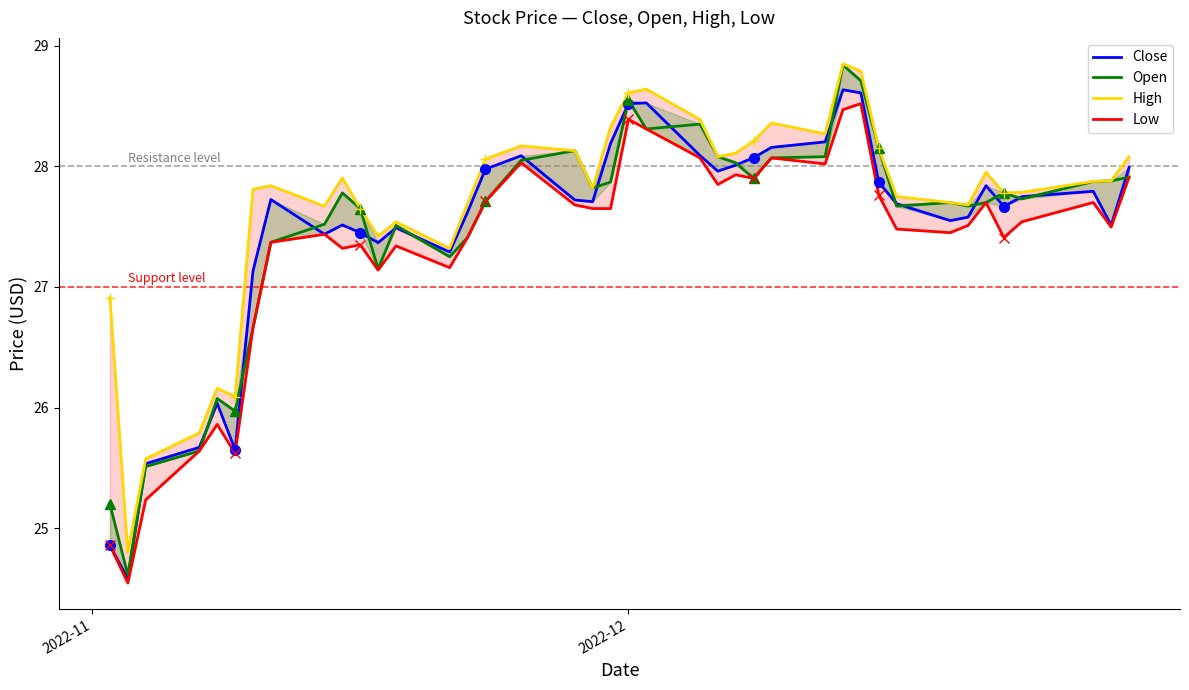

Reading right to left, transcribe all the data shown in this chart.

Close: 28.0	27.5	27.8	27.7	27.7	27.8	27.6	27.6	27.7	27.9	28.6	28.6	28.2	28.2	28.1	28.0	28.0	28.1	28.5	28.5	28.2	27.7	27.7	28.1	28.0	27.6	27.3	27.5	27.4	27.4	27.5	27.4	27.7	27.1	25.6	26.0	25.7	25.5	24.6	24.9
Open: 27.9	27.9	27.9	27.7	27.8	27.7	27.7	27.7	27.7	28.1	28.7	28.8	28.1	28.1	27.9	28.0	28.1	28.4	28.3	28.6	27.9	27.8	28.1	28.1	27.7	27.4	27.2	27.5	27.1	27.6	27.8	27.5	27.4	26.7	26.0	26.1	25.6	25.5	24.6	25.2
High: 28.1	27.9	27.9	27.8	27.8	27.9	27.7	27.7	27.8	28.1	28.8	28.9	28.3	28.4	28.2	28.1	28.1	28.4	28.6	28.6	28.3	27.8	28.1	28.2	28.1	27.7	27.3	27.5	27.4	27.6	27.9	27.7	27.8	27.8	26.1	26.2	25.8	25.6	24.8	26.9
Low: 27.9	27.5	27.7	27.5	27.4	27.7	27.5	27.4	27.5	27.8	28.5	28.5	28.0	28.1	27.9	27.9	27.9	28.1	28.3	28.4	27.6	27.6	27.7	28.0	27.7	27.4	27.2	27.3	27.1	27.4	27.3	27.4	27.4	26.7	25.6	25.9	25.6	25.2	24.5	24.9